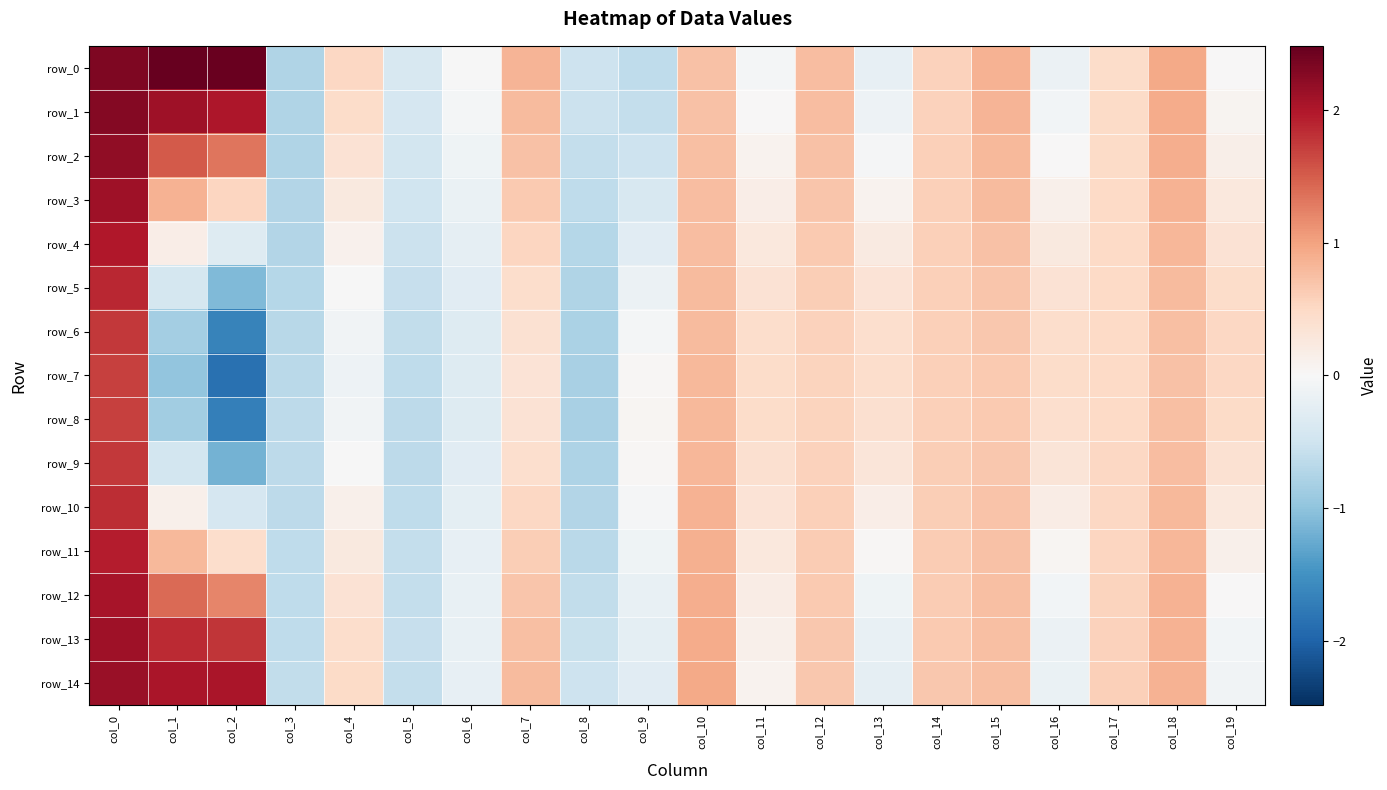

What is the difference between the maximum and second lowest values in the row_1 series?

2.9